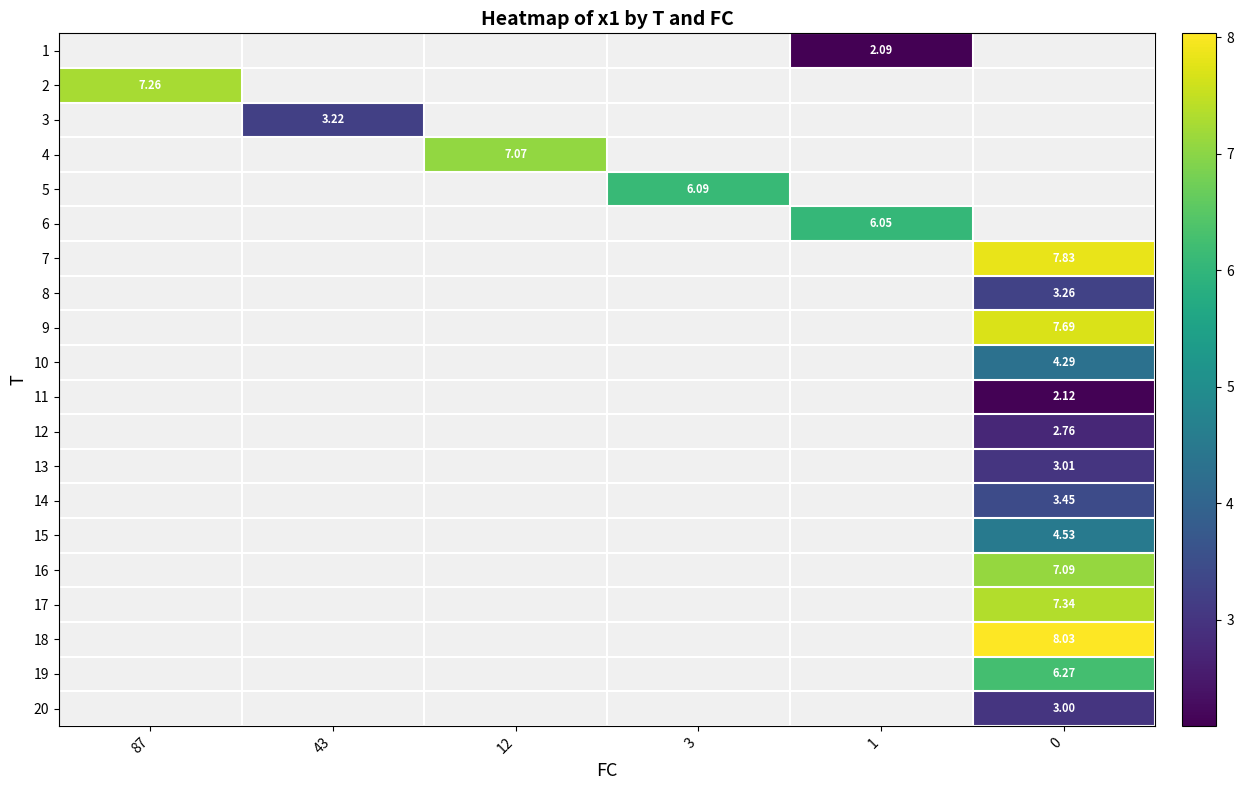

Which series has the widest spread of values?

row_1